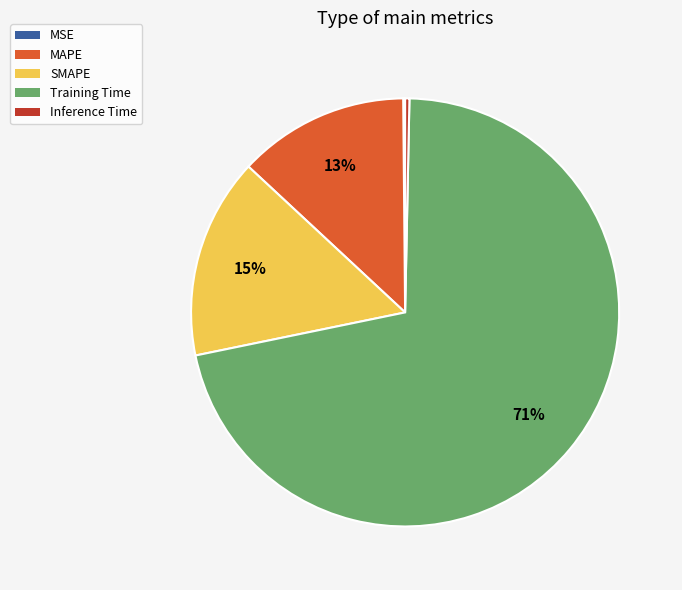

The SMAPE slice represents 15% of the pie. True or false?

True